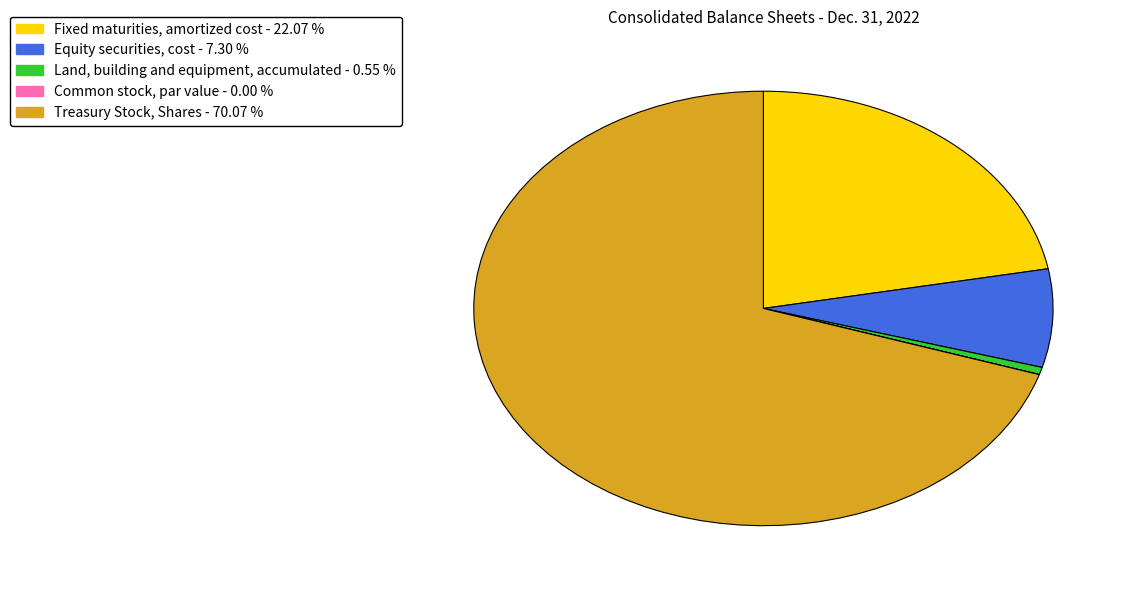

What is the largest slice in the pie chart?

Treasury Stock, Shares